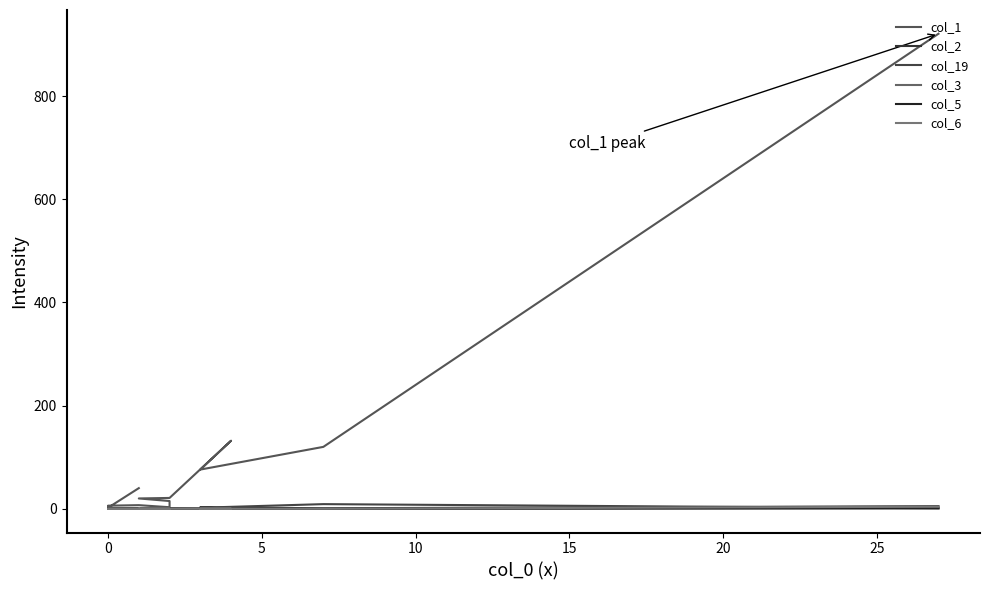

What is the lowest value of the col_1 series?

2